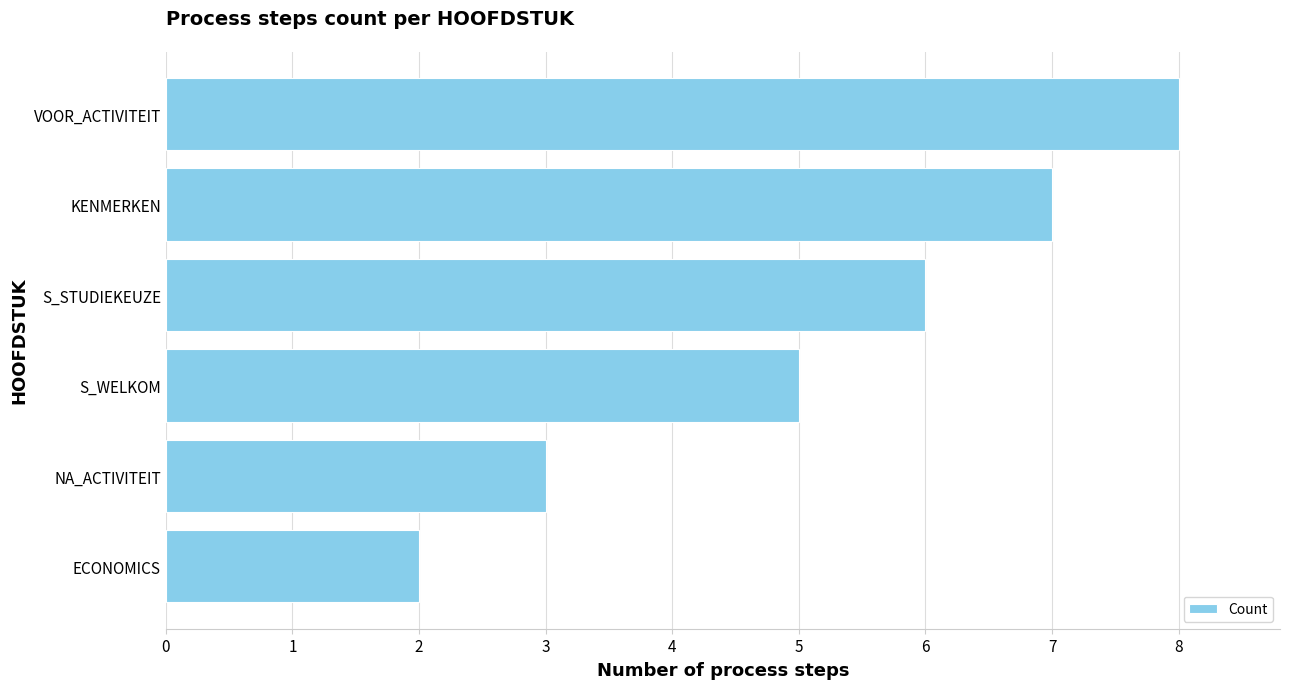

Read the value at KENMERKEN.

7